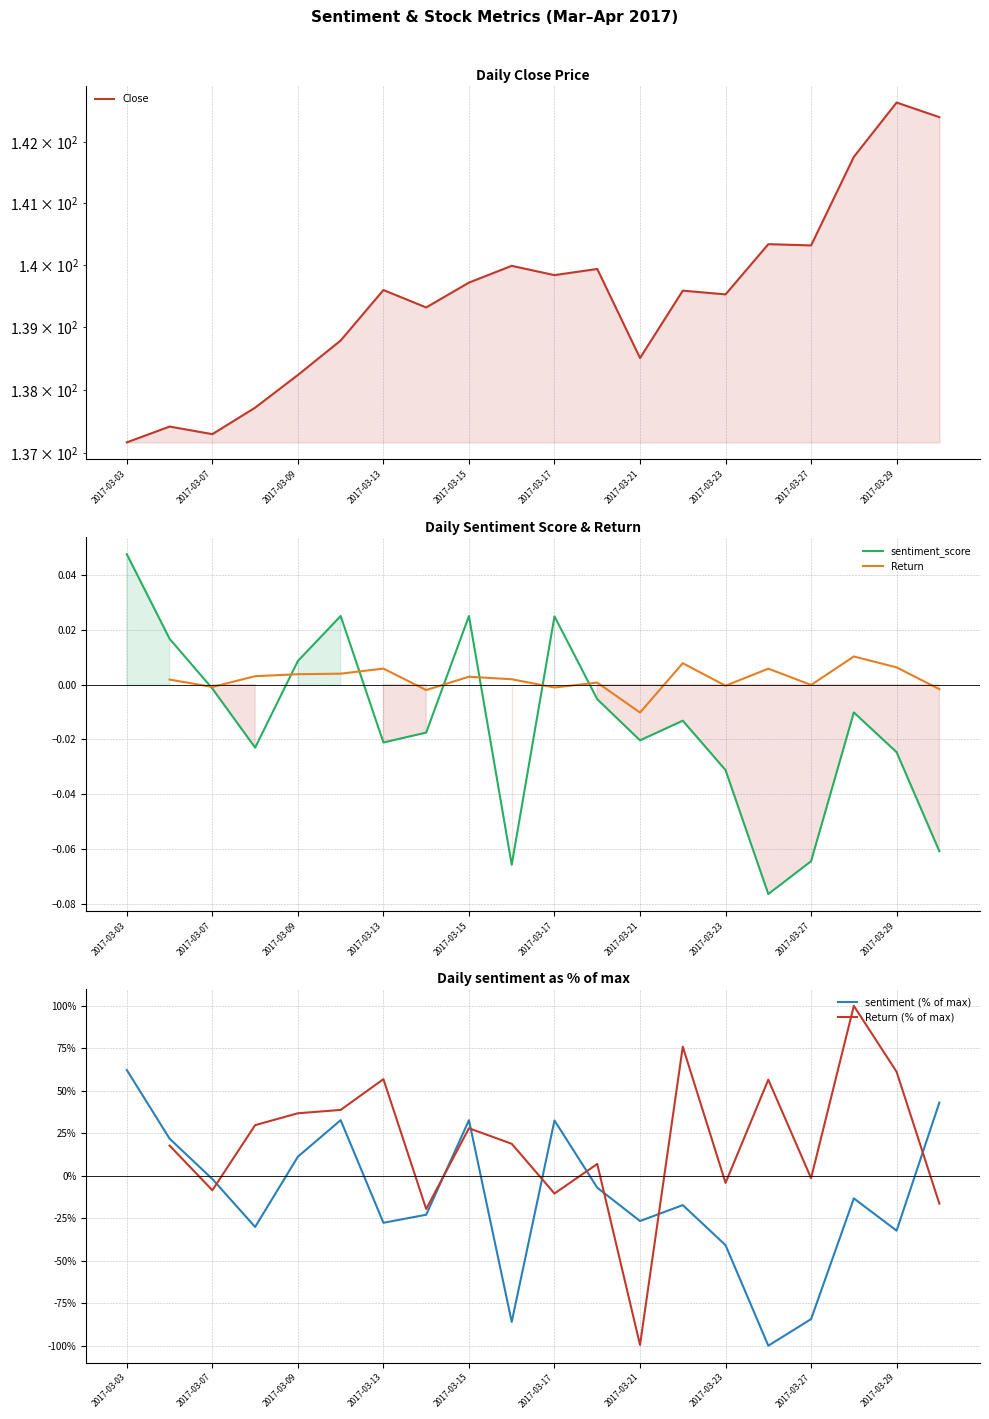

Is this an area chart (filled region under the line)?

No